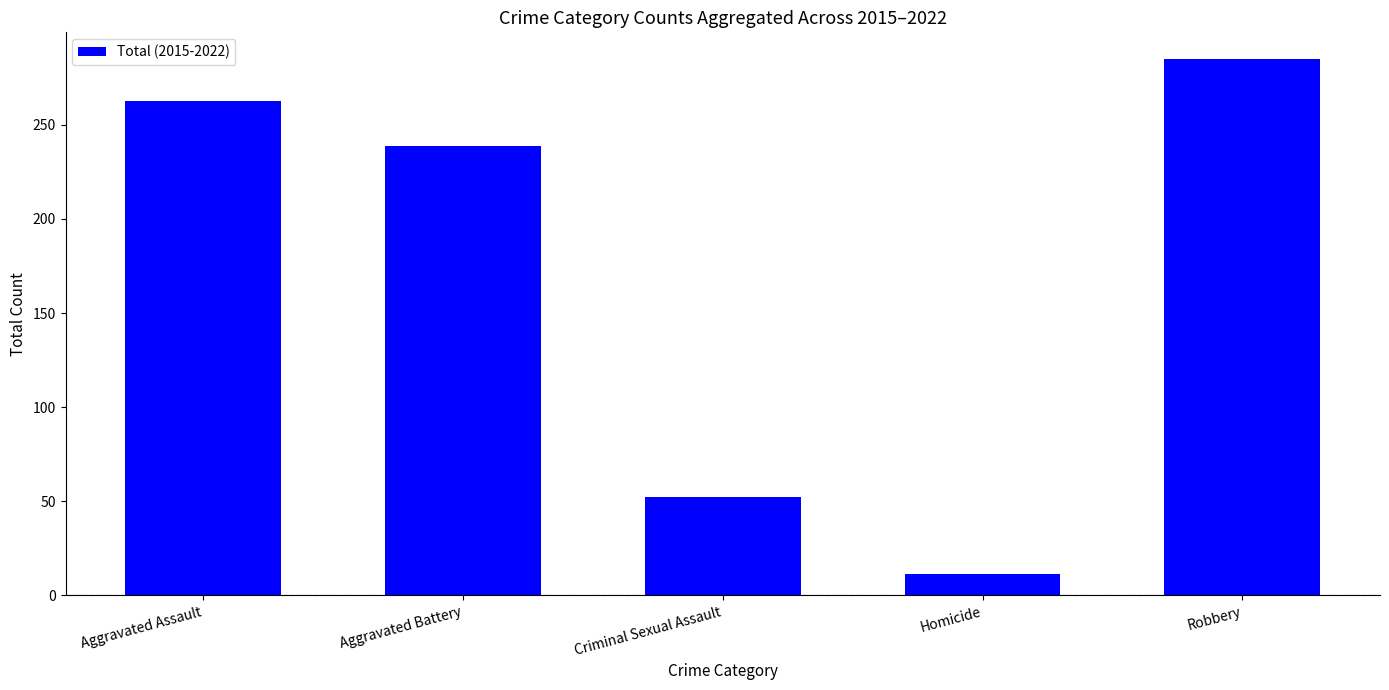

What is the change in value from Aggravated Battery to Robbery?

+46